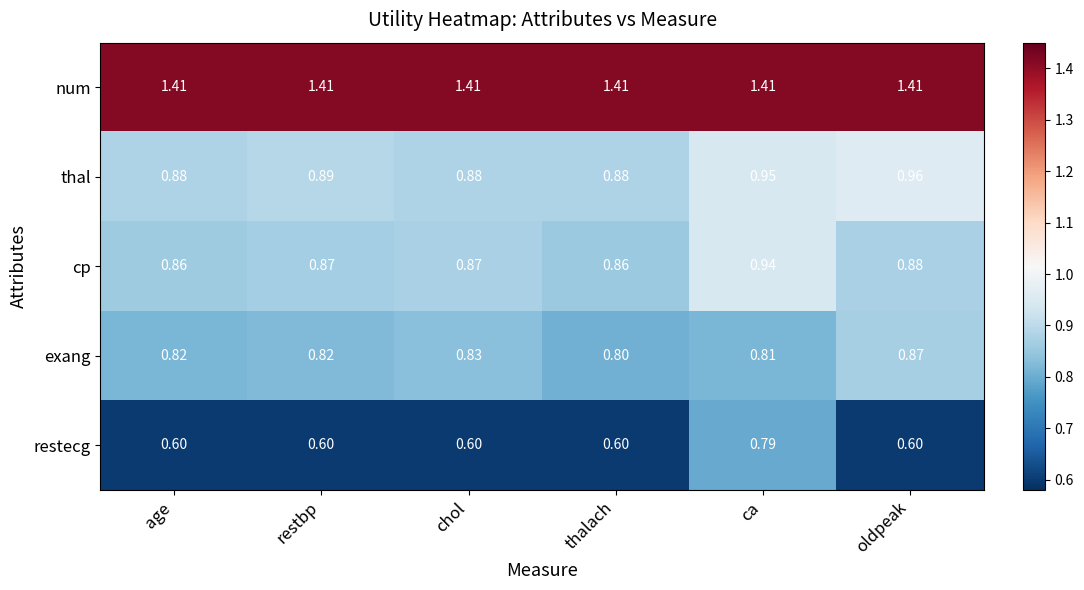

At which label is exang closest to 0?

thalach